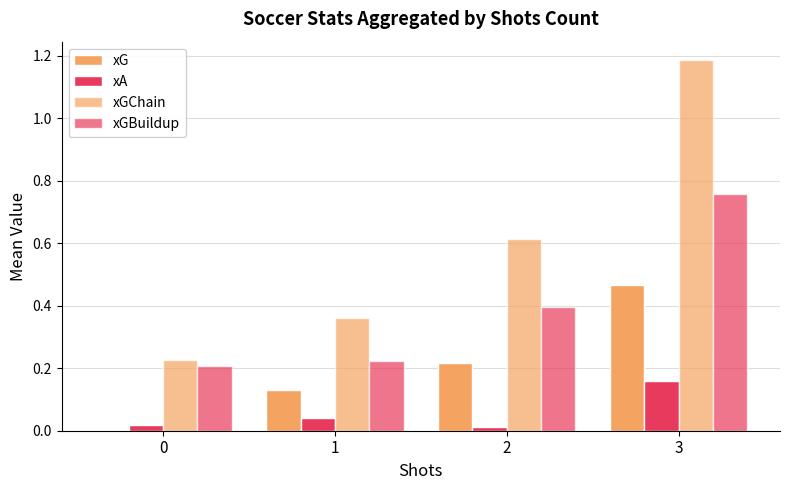

How many categories are shown in the chart?

4